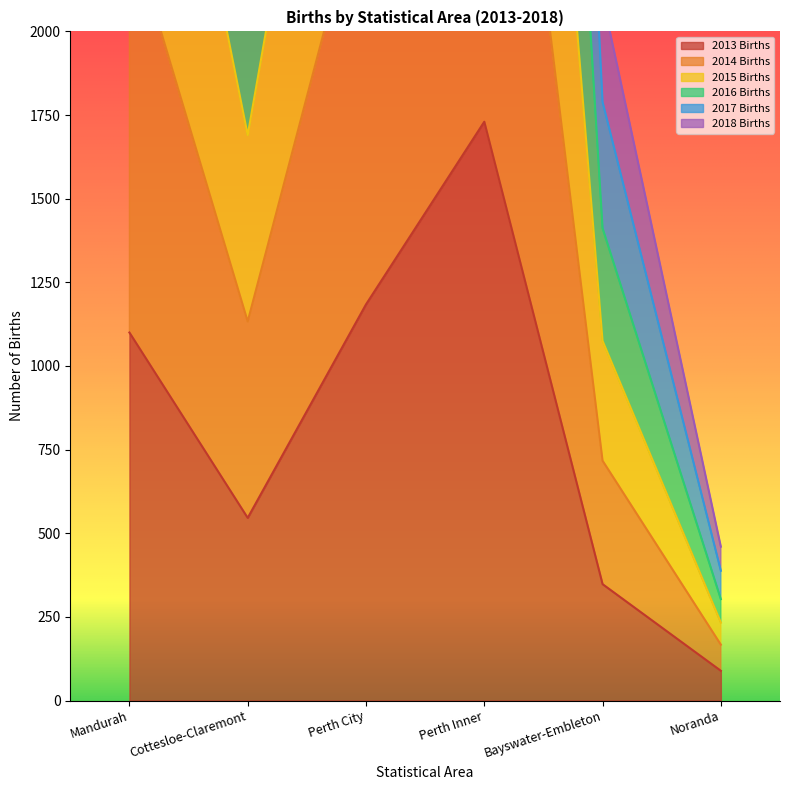

At which label is 2013 Births closest to 909?

Mandurah